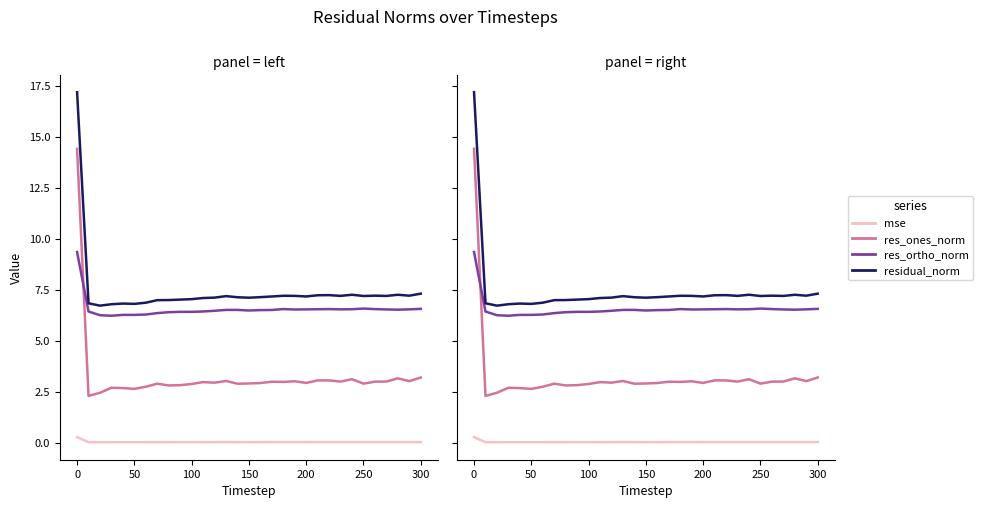

List the series in order of their peak value, lowest first.

mse, res_ortho_norm, res_ones_norm, residual_norm